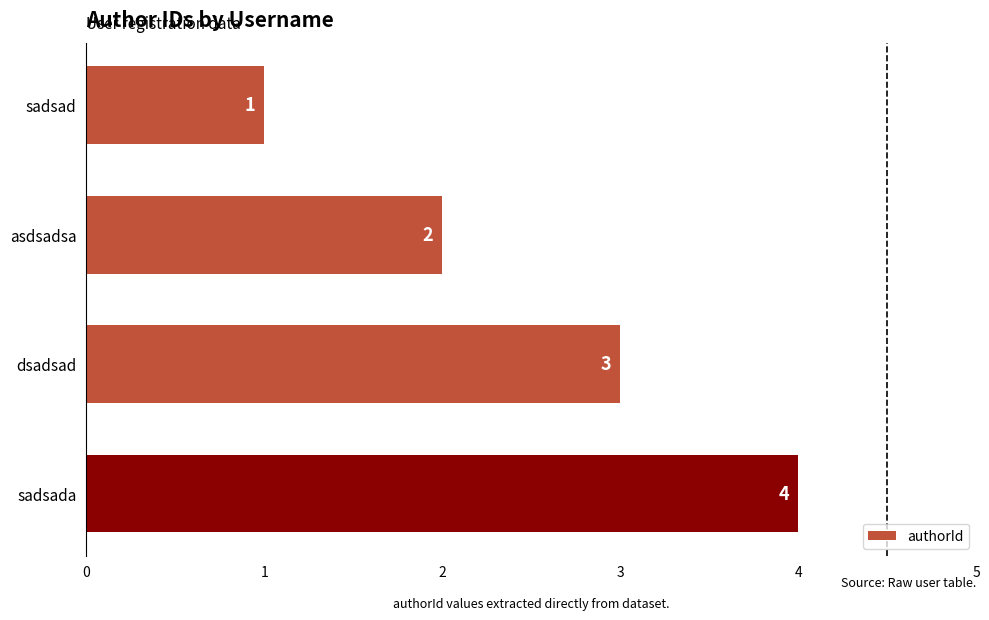

What is the ratio of the value at sadsad to the value at asdsadsa?

0.5